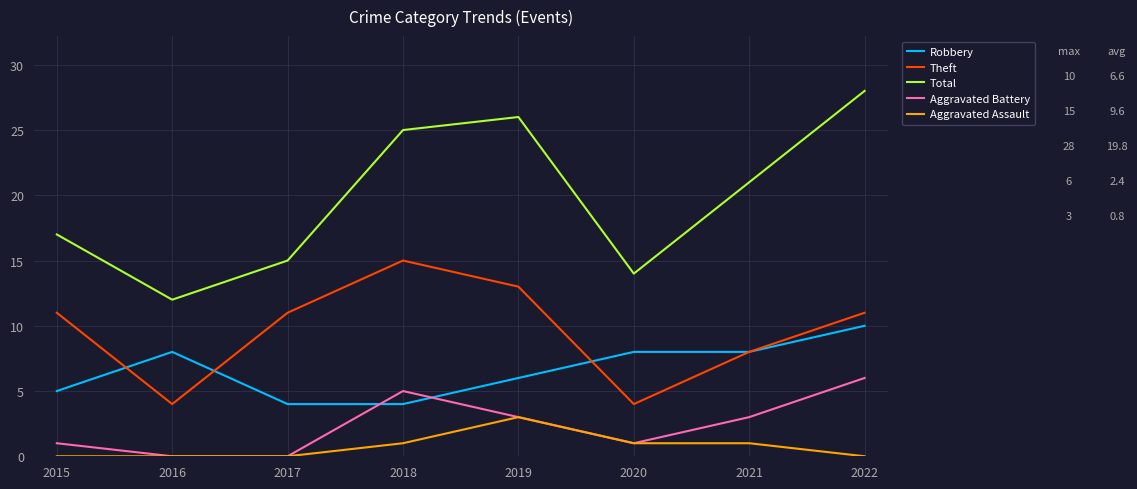

Which series has the largest range (max minus min)?

Total